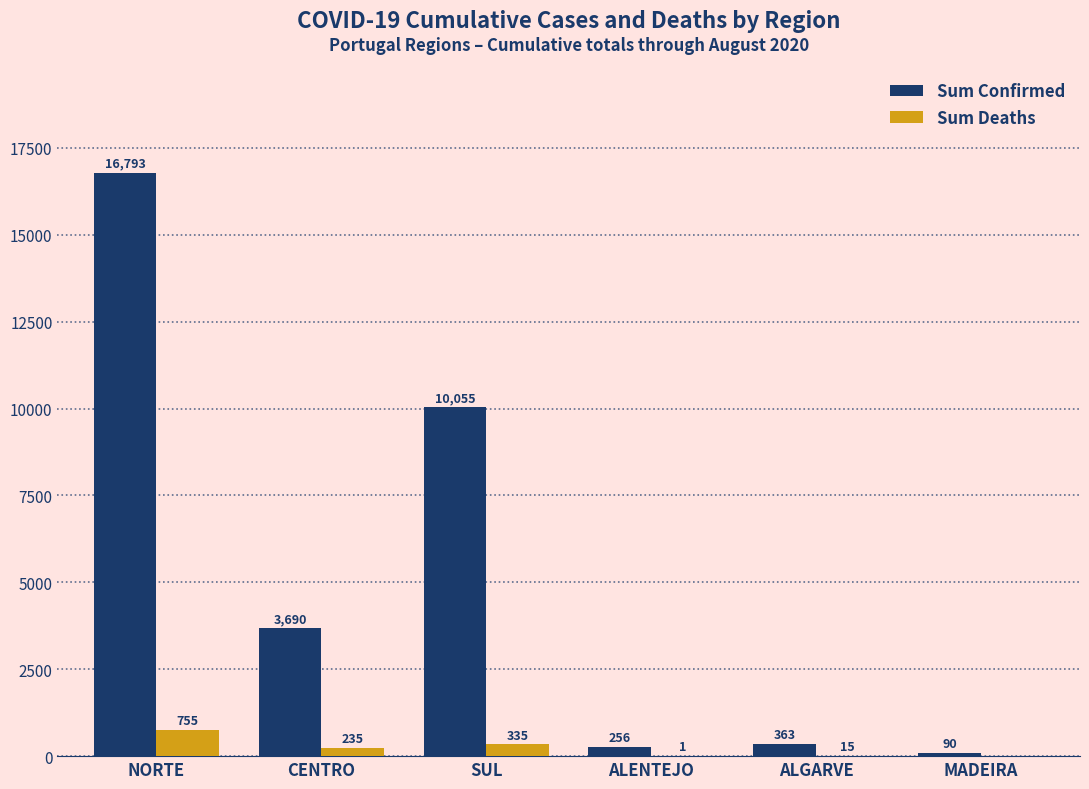

What is the total value across all series at ALENTEJO?

257